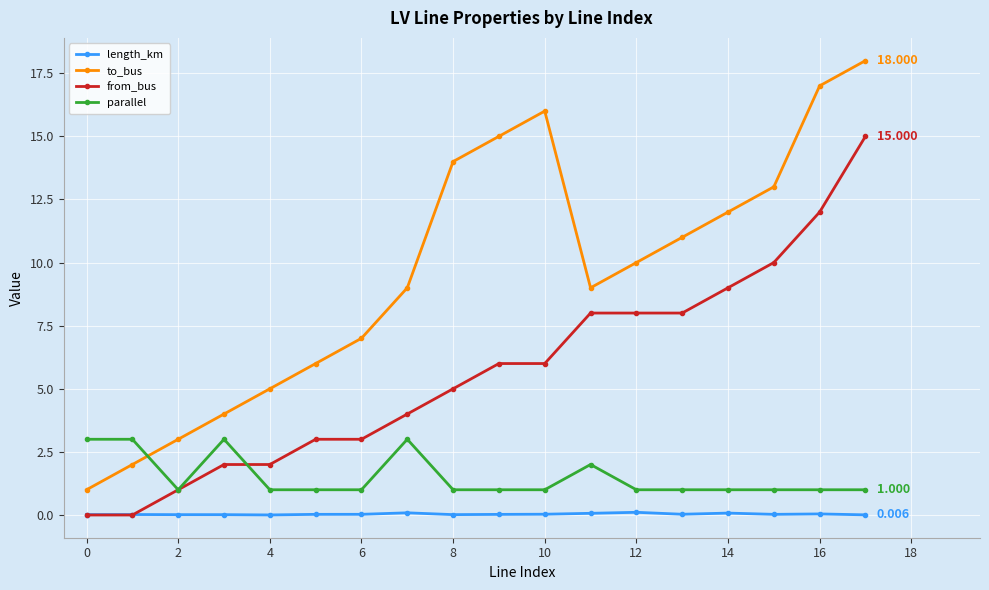

List the series in order of their peak value, lowest first.

length_km, parallel, from_bus, to_bus